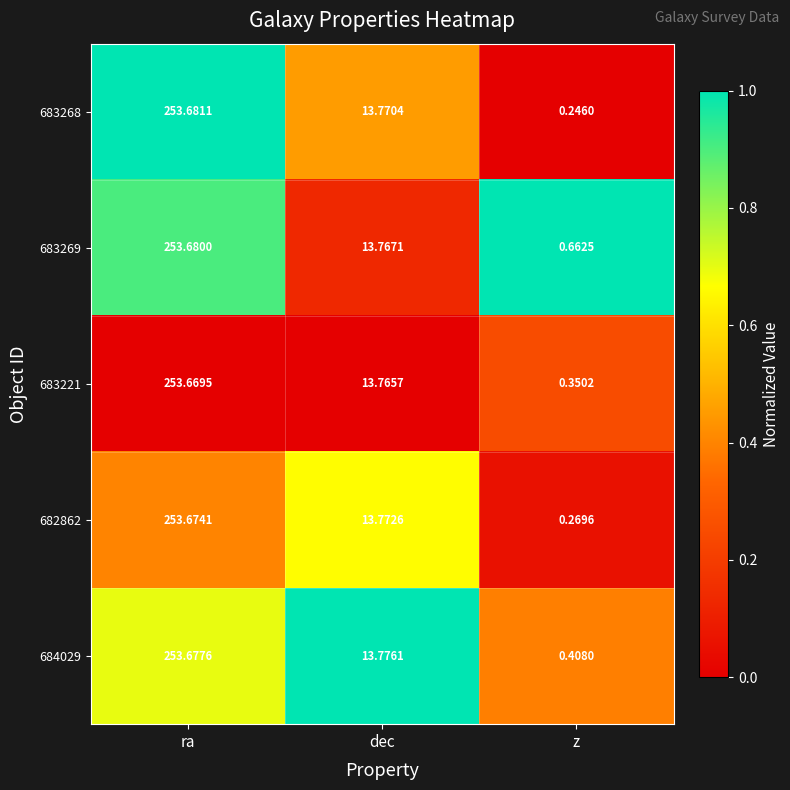

Where is 683221 nearest to the value 127?

dec